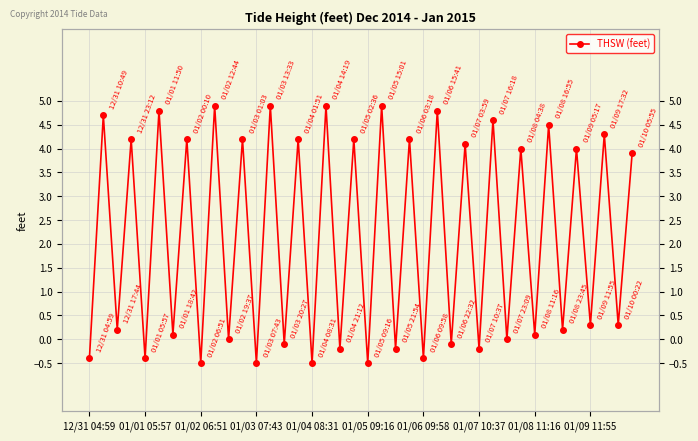

Reading left to right, list all the values displayed in this chart.

-0.4	4.7	0.2	4.2	-0.4	4.8	0.1	4.2	-0.5	4.9	0.0	4.2	-0.5	4.9	-0.1	4.2	-0.5	4.9	-0.2	4.2	-0.5	4.9	-0.2	4.2	-0.4	4.8	-0.1	4.1	-0.2	4.6	0.0	4.0	0.1	4.5	0.2	4.0	0.3	4.3	0.3	3.9